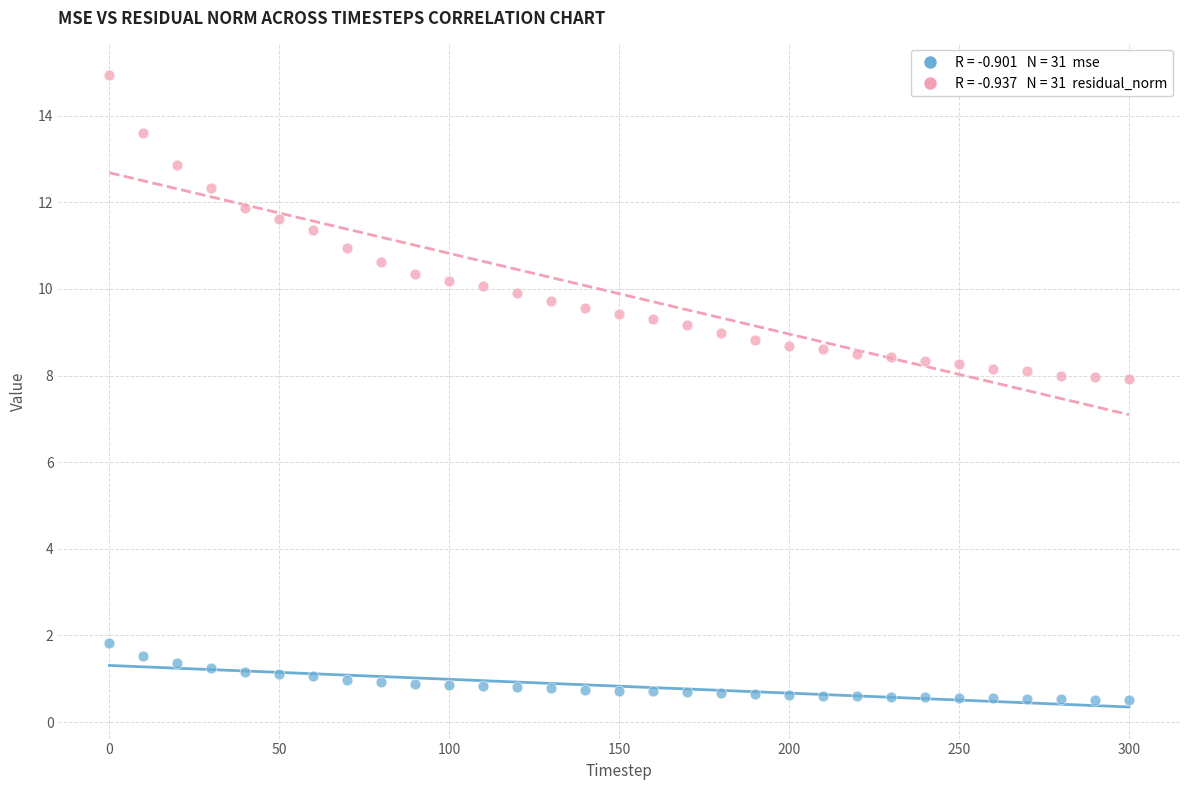

Across all data points, what is the range of Y values (max minus min)?

14.4